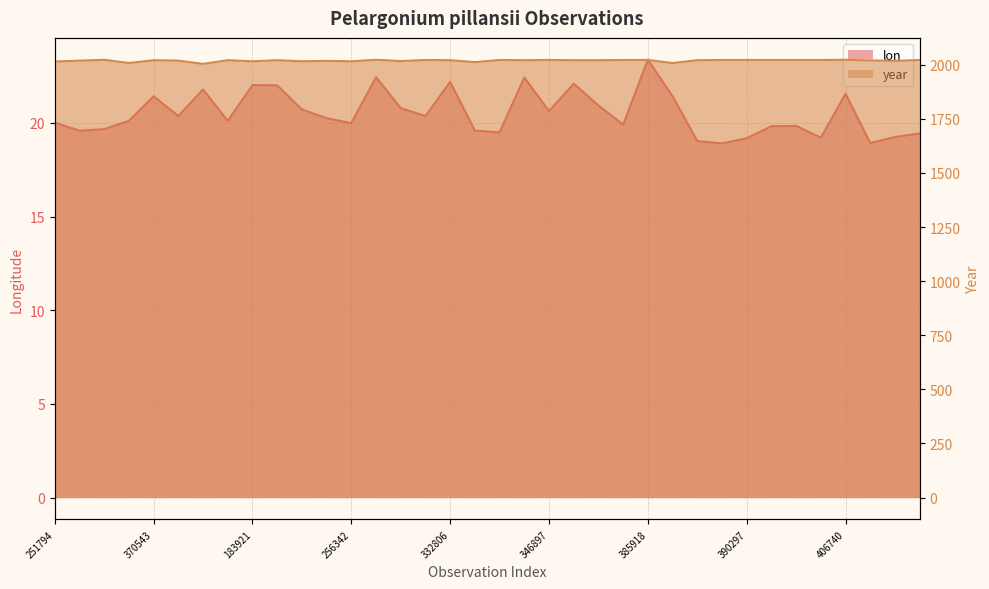

What is the average value of the year series?

2019.0